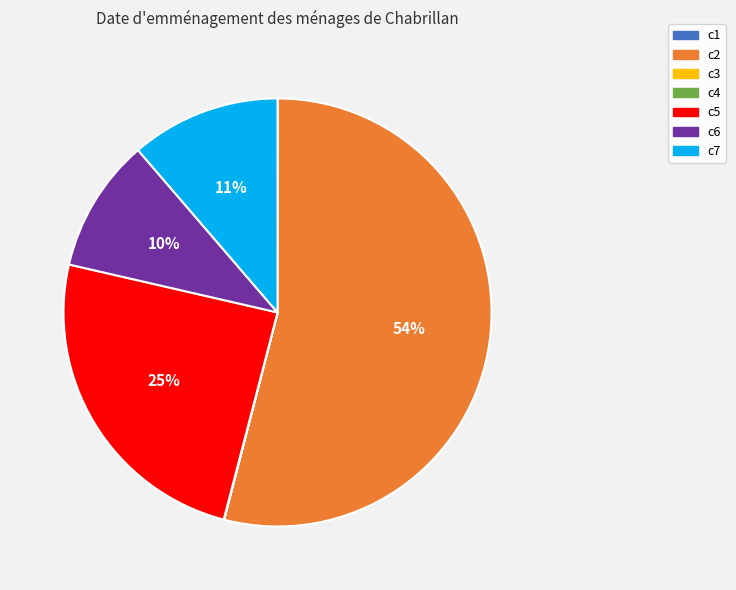

Is there a majority slice in this chart?

Yes